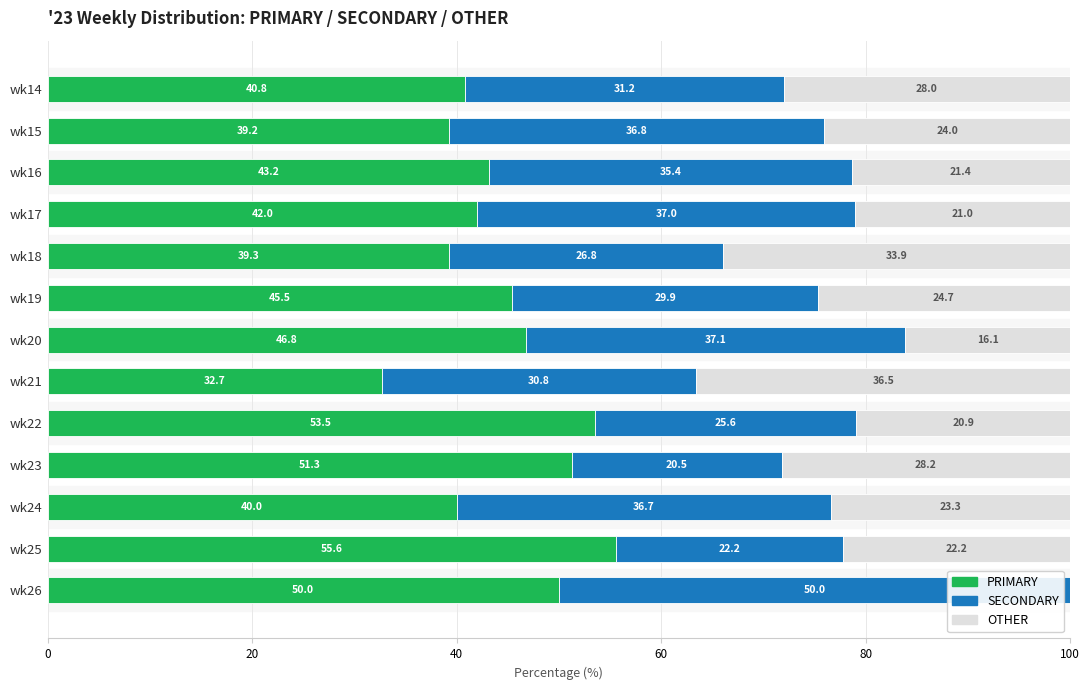

What is the maximum value for PRIMARY?

55.6